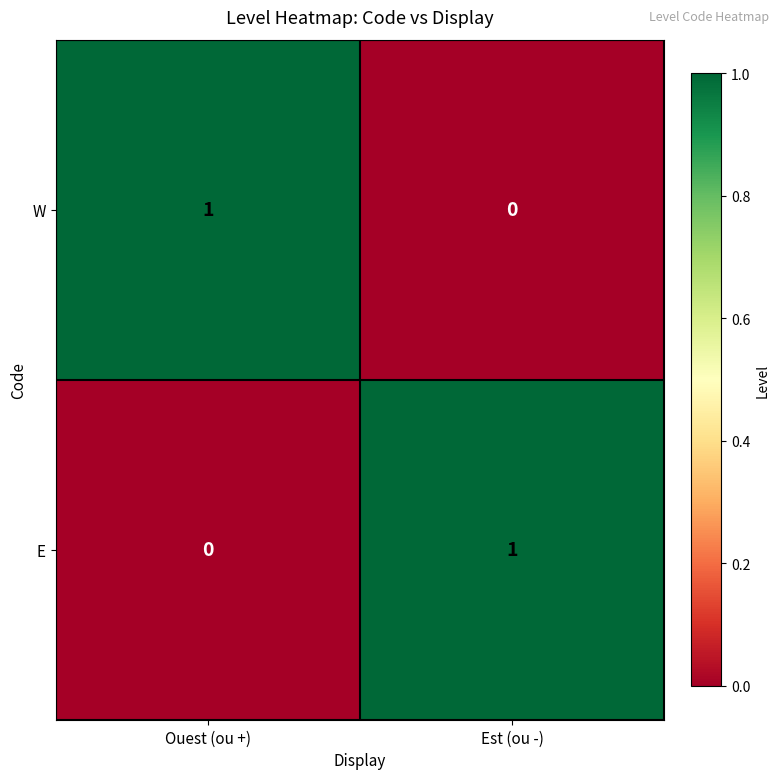

Reading left to right, extract all data points from this chart.

W: Ouest (ou +)=1	Est (ou -)=0
E: Ouest (ou +)=0	Est (ou -)=1